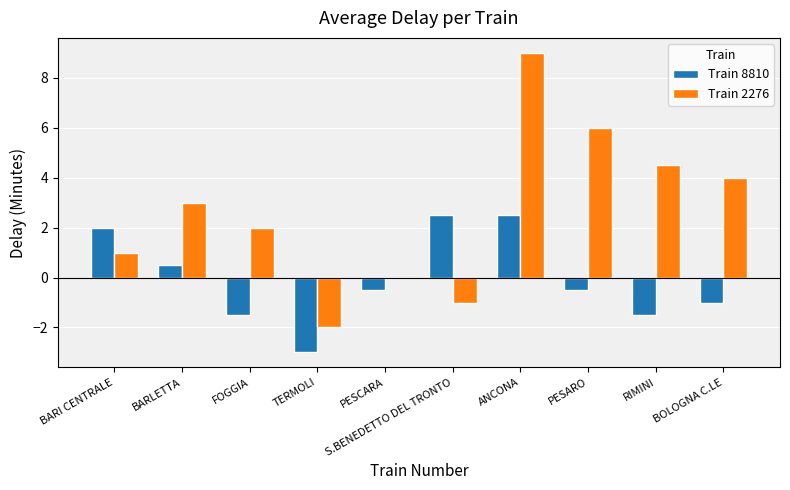

What is the total value across all series at FOGGIA?

0.5